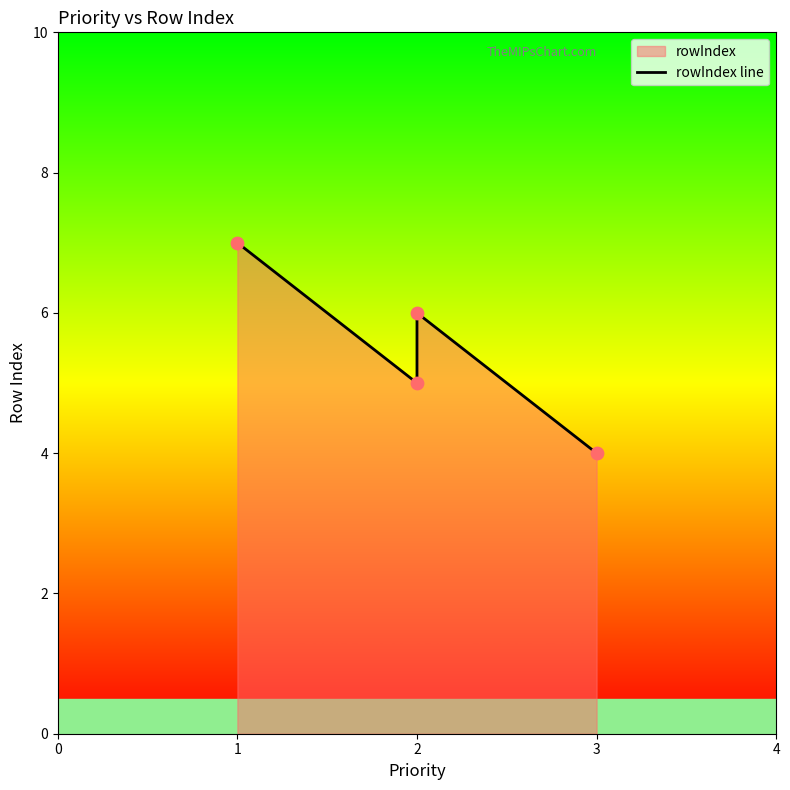

What is the change in value from 1 to 3?

-3